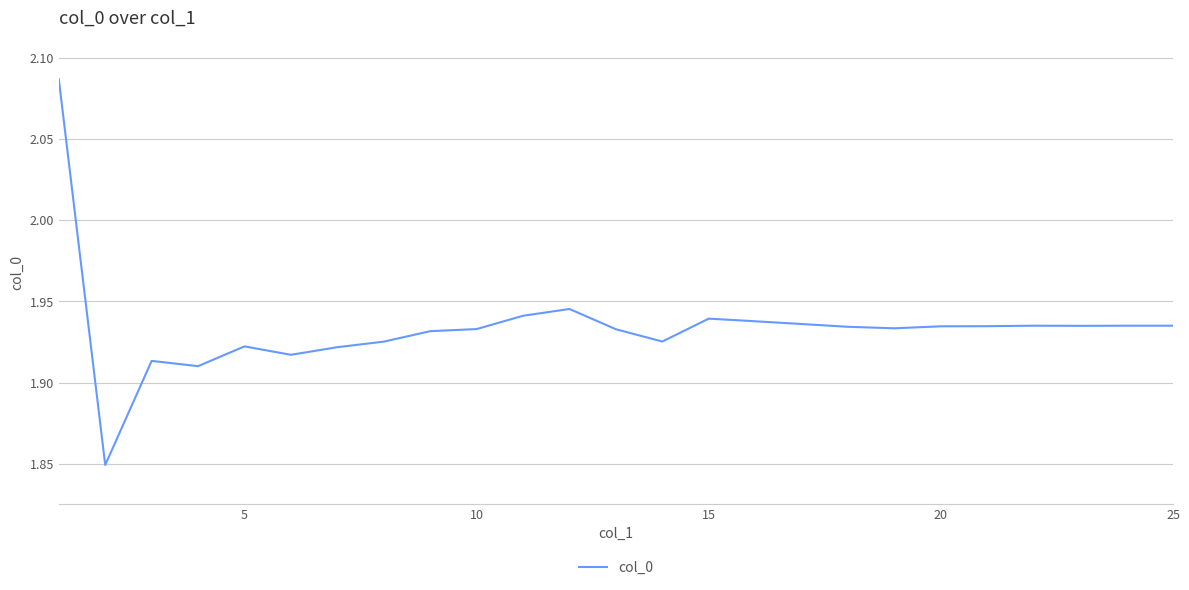

Is it true that the value at 15 is 3.1?

False